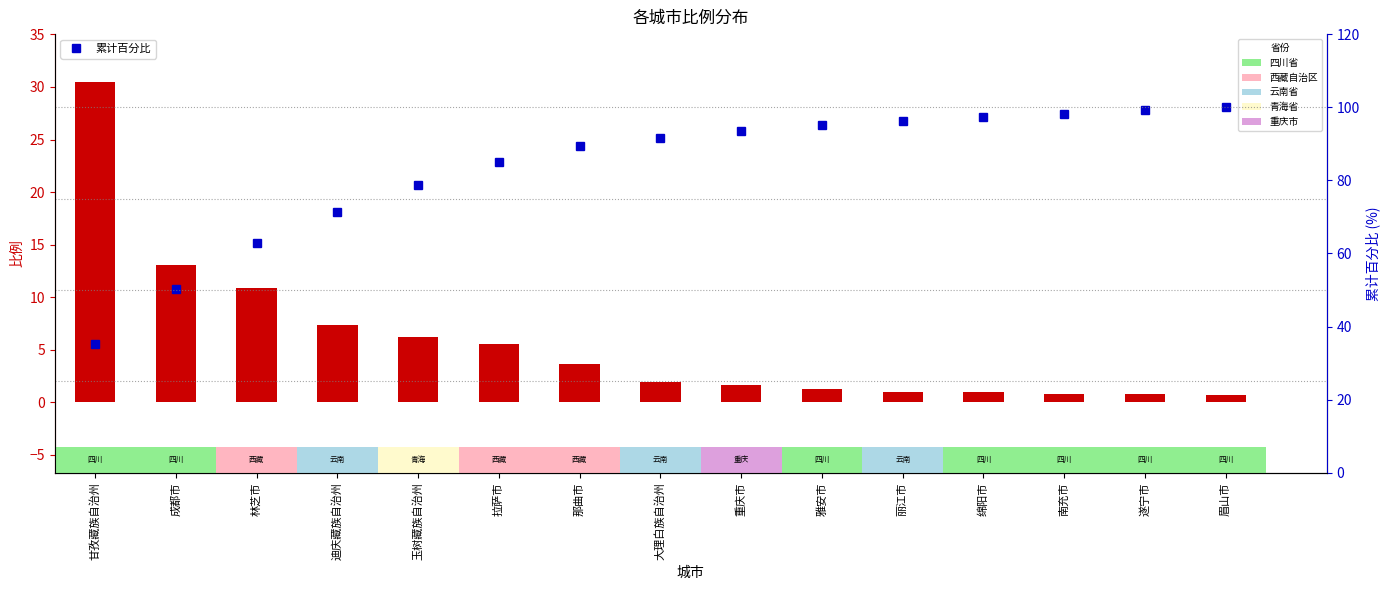

Where does the 比例 series first go above 1?

甘孜藏族自治州